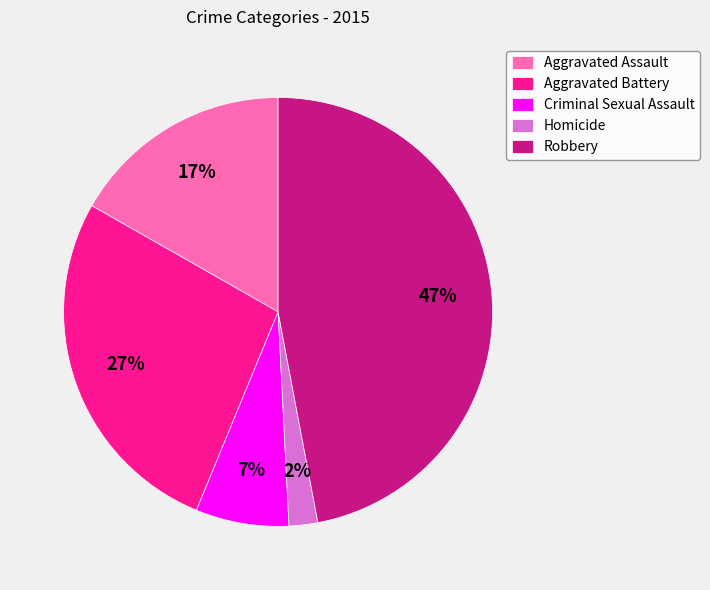

To the nearest percent, what portion does Criminal Sexual Assault represent?

7%